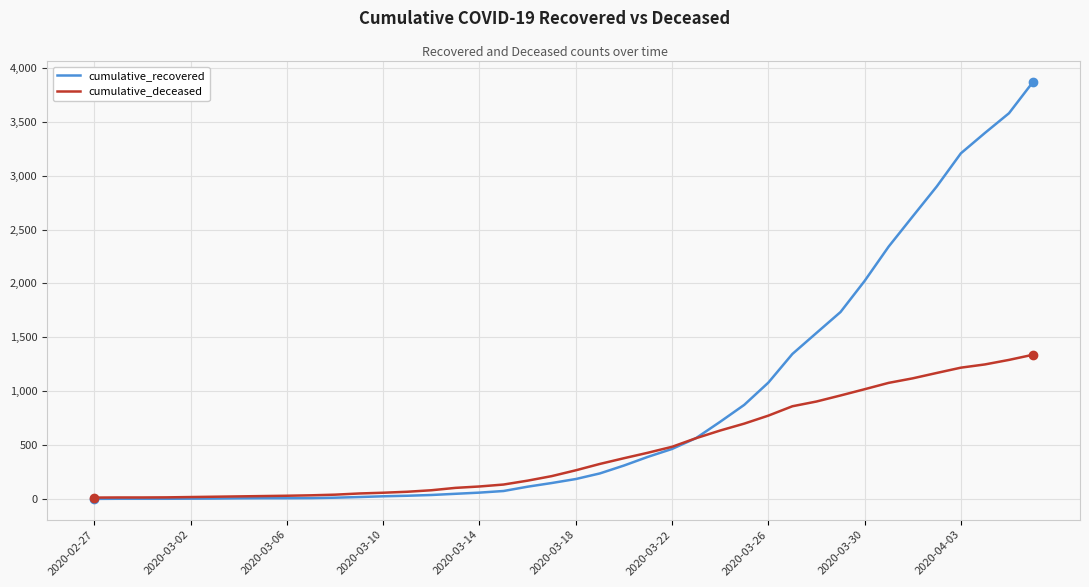

Does the chart have visible grid lines?

Yes